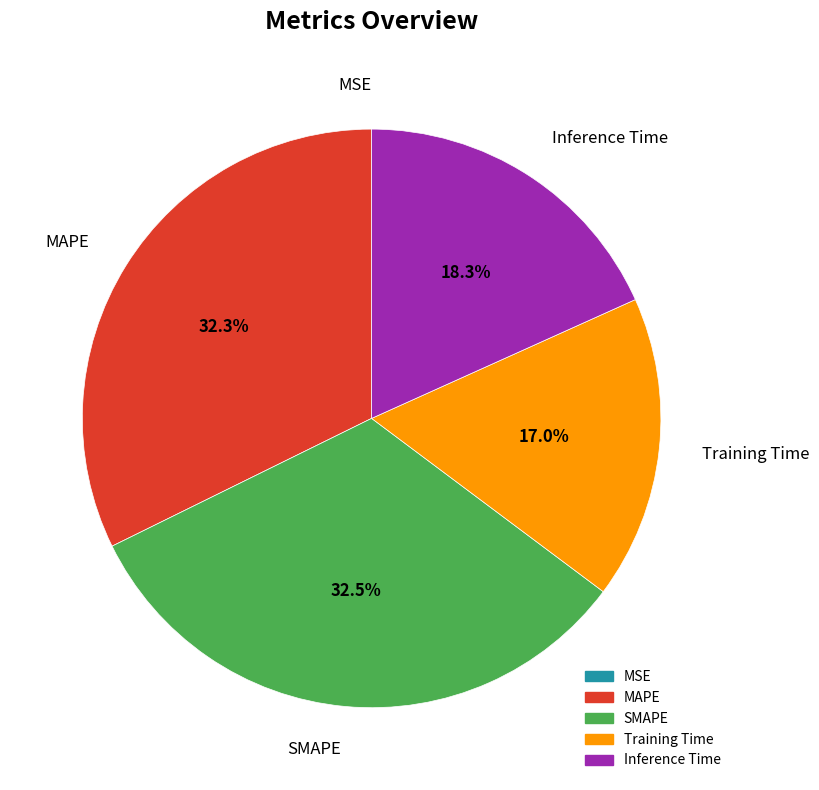

Between Training Time and SMAPE, which is larger?

SMAPE